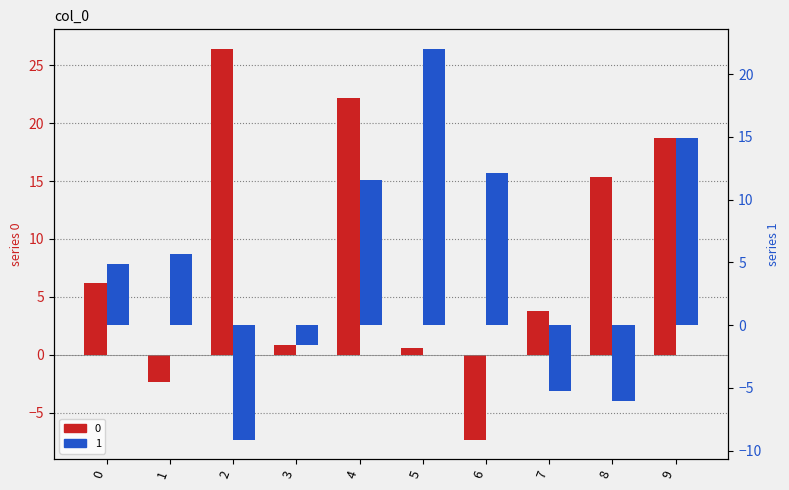

What is the value of the 1 bar at the 10th from the left?

14.9